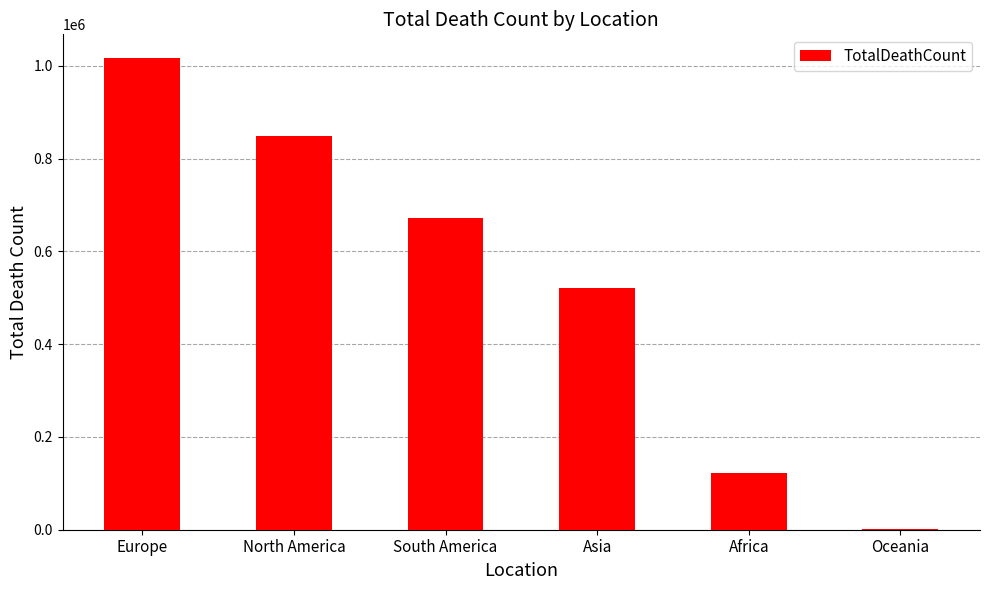

Reading right to left, transcribe all the data shown in this chart.

Oceania=1046	Africa=121784	Asia=520269	South America=672415	North America=847942	Europe=1016750